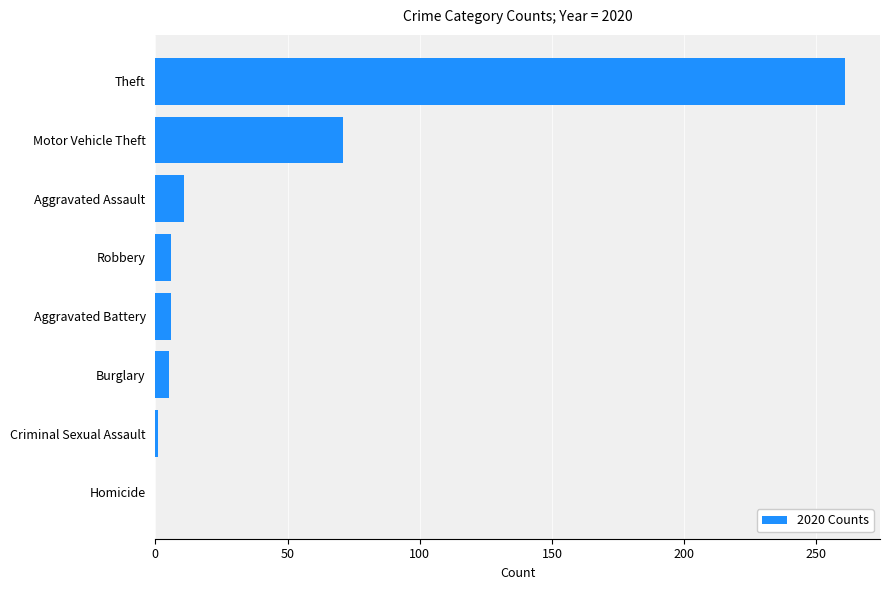

Are the bars horizontal?

Yes